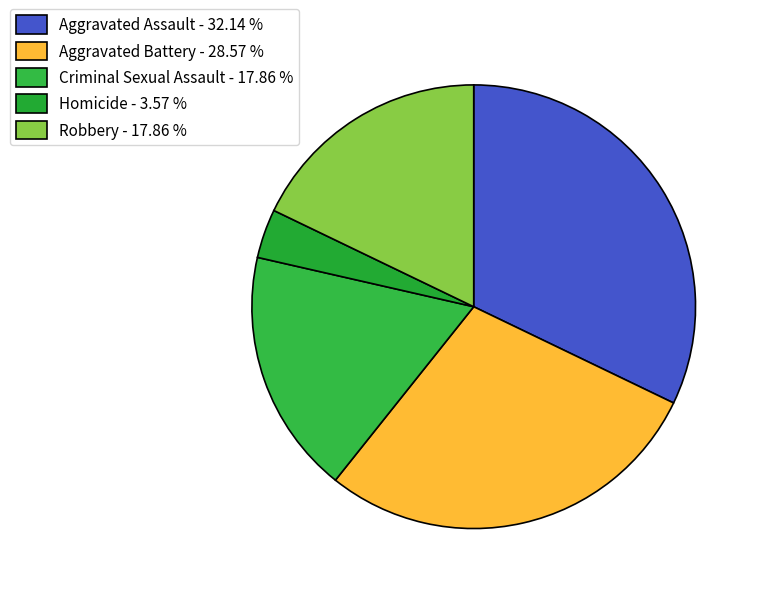

Count the number of slices in the pie.

5